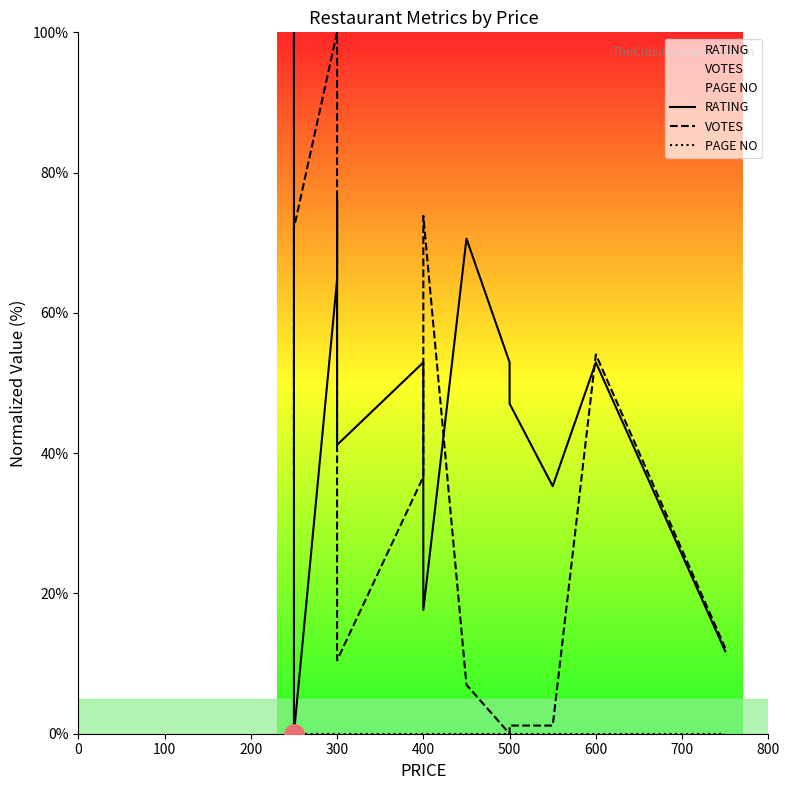

Which series has the largest range (max minus min)?

RATING